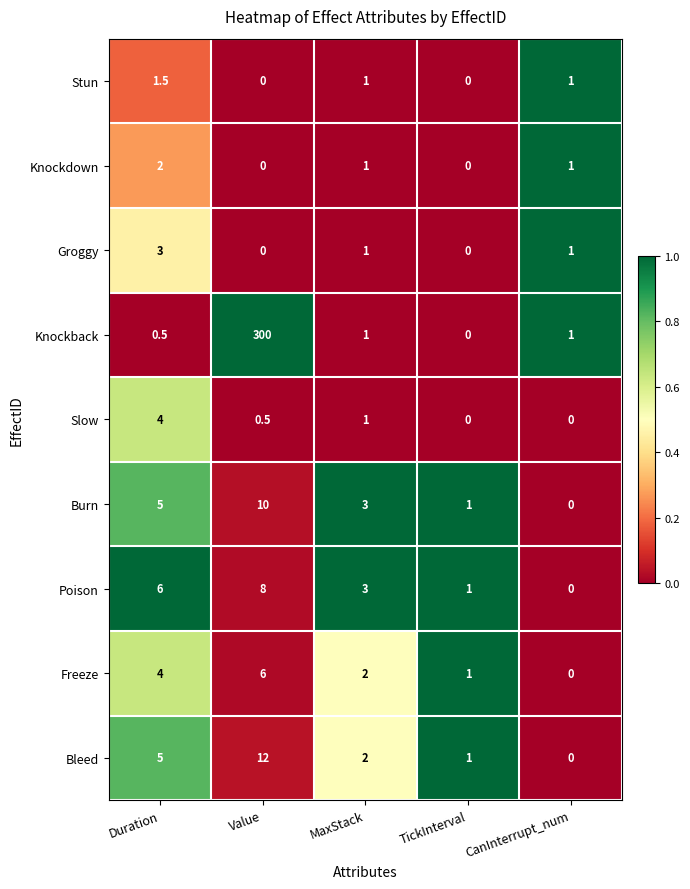

What is the total value across all series at MaxStack?

15.0